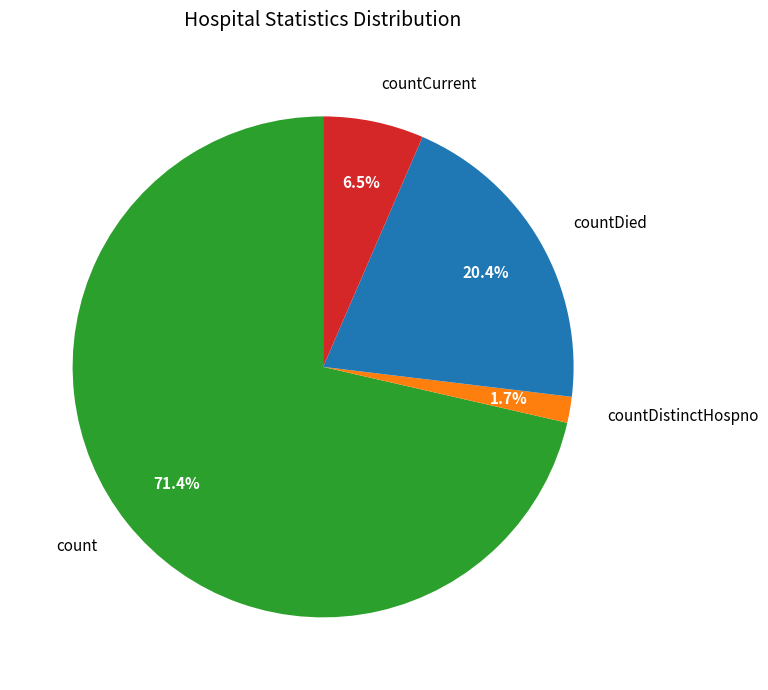

Between count and countDied, which is larger?

count